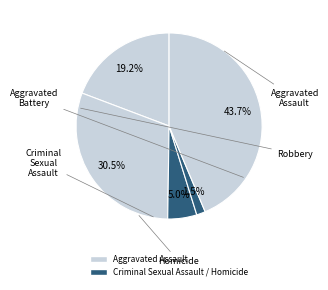

Rank the categories by value from lowest to highest.

Homicide, Criminal Sexual Assault, Aggravated Assault, Aggravated Battery, Robbery